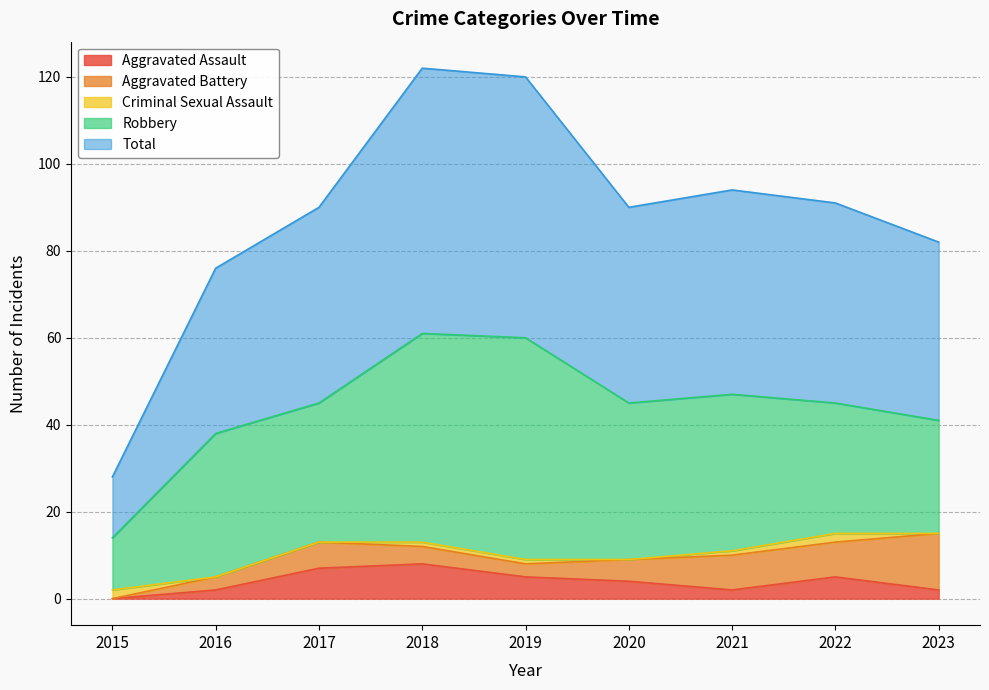

Which series has the widest spread of values?

Total